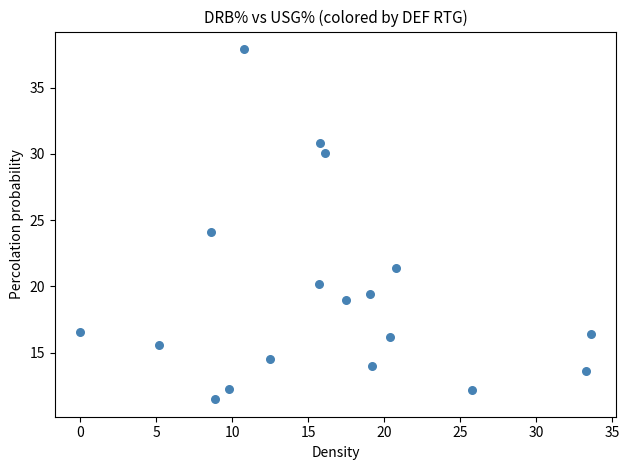

What is the range of X values (max minus min)?

33.6